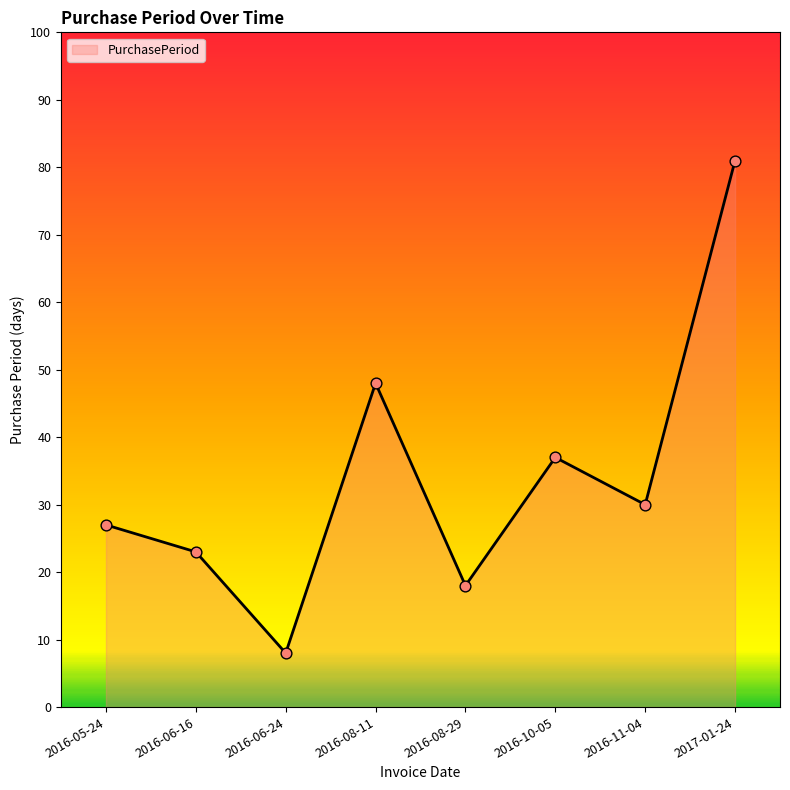

Between 2016-05-24 and 2016-06-24, which is larger?

2016-05-24